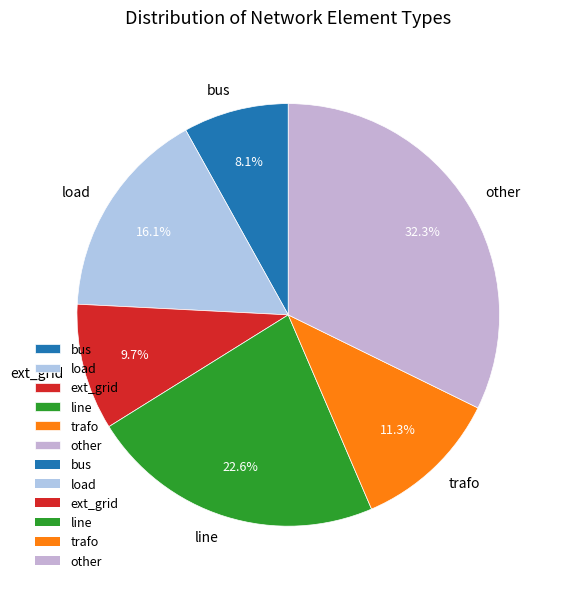

To the nearest percent, what is the average slice percentage?

17%